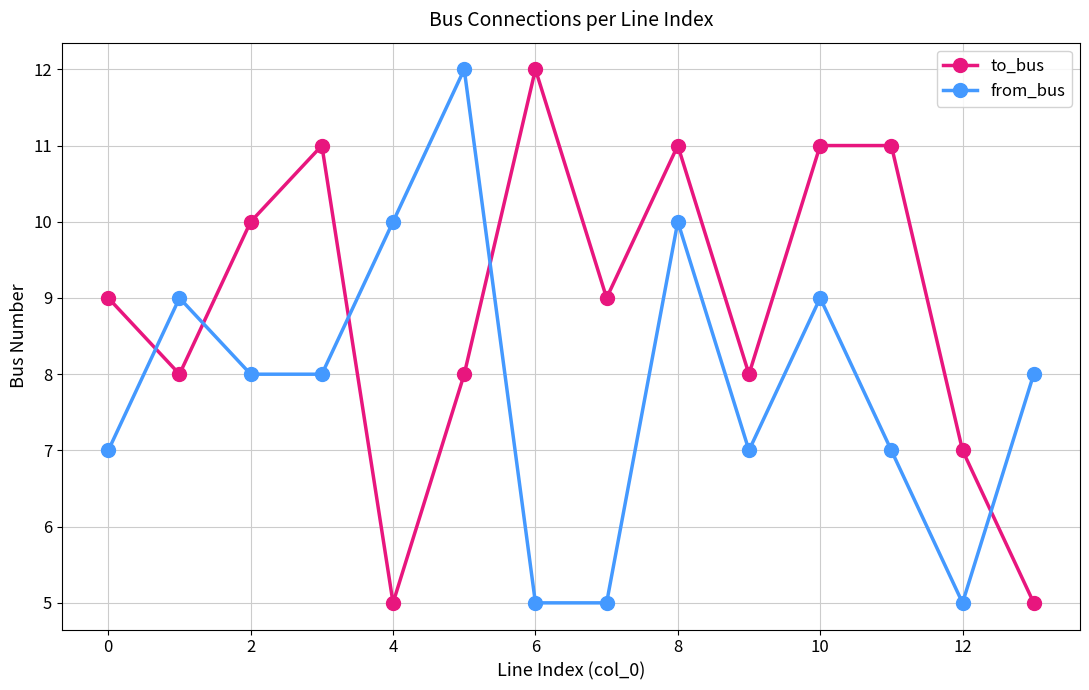

What are all the series names shown in the legend?

to_bus, from_bus